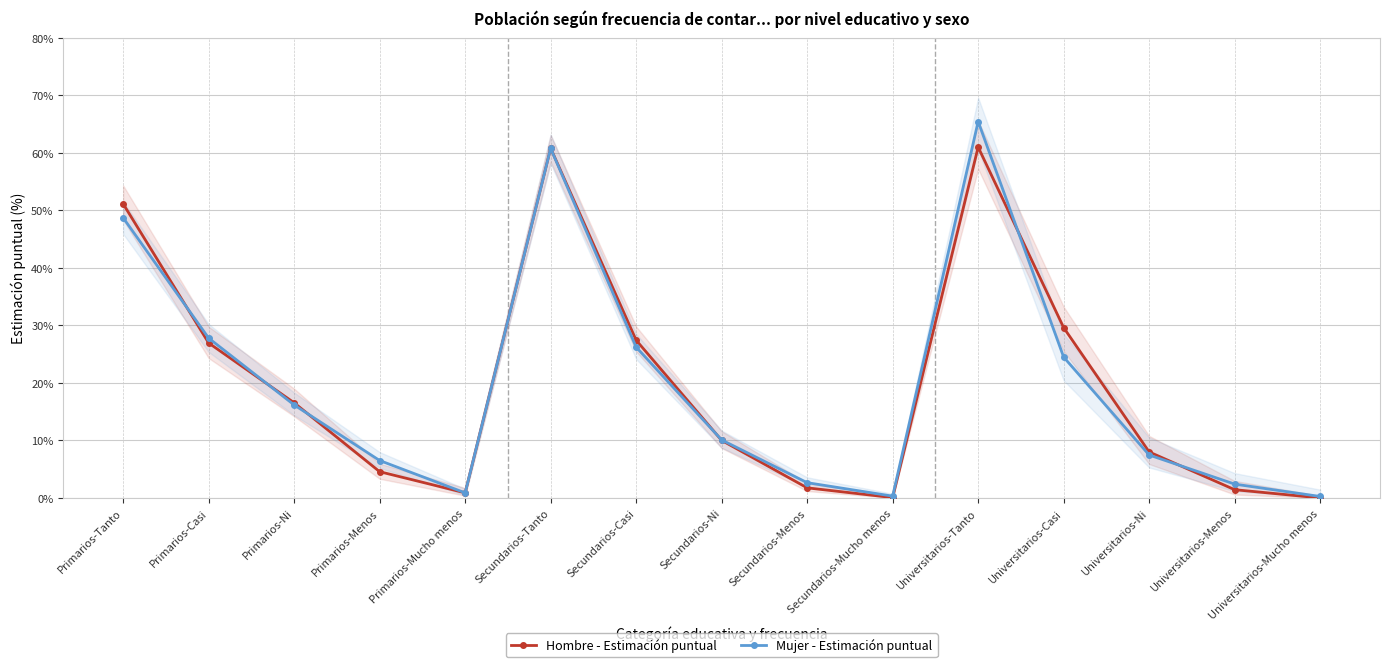

How many lines are shown in the chart?

2